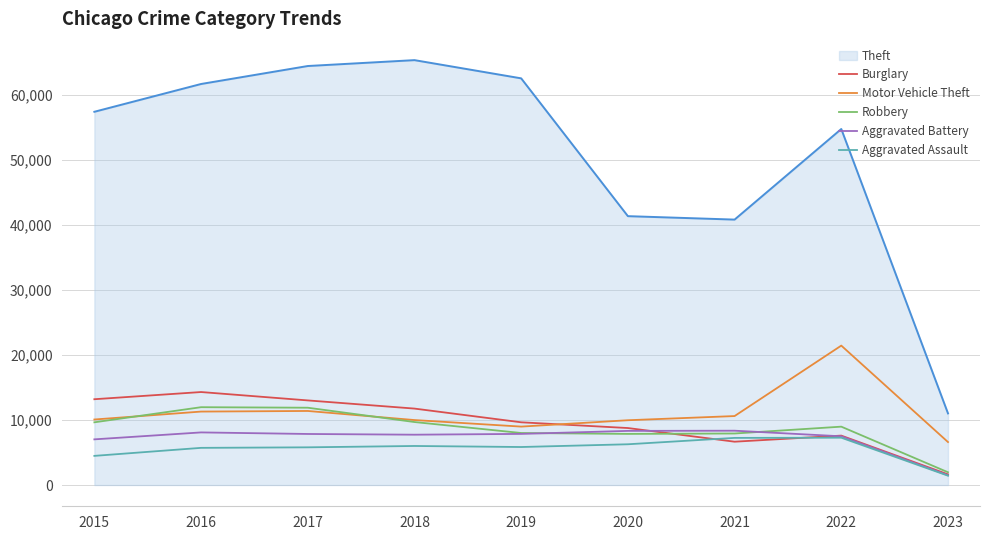

At which label does Burglary reach its minimum?

2023